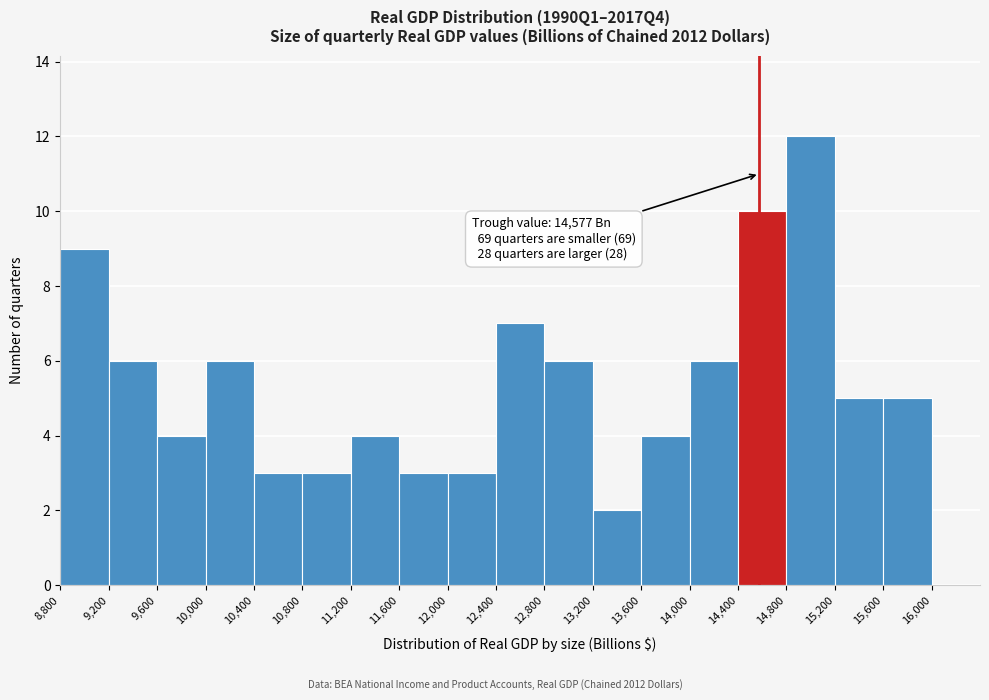

Which range on the x-axis has the tallest bar?

14800 to 15200